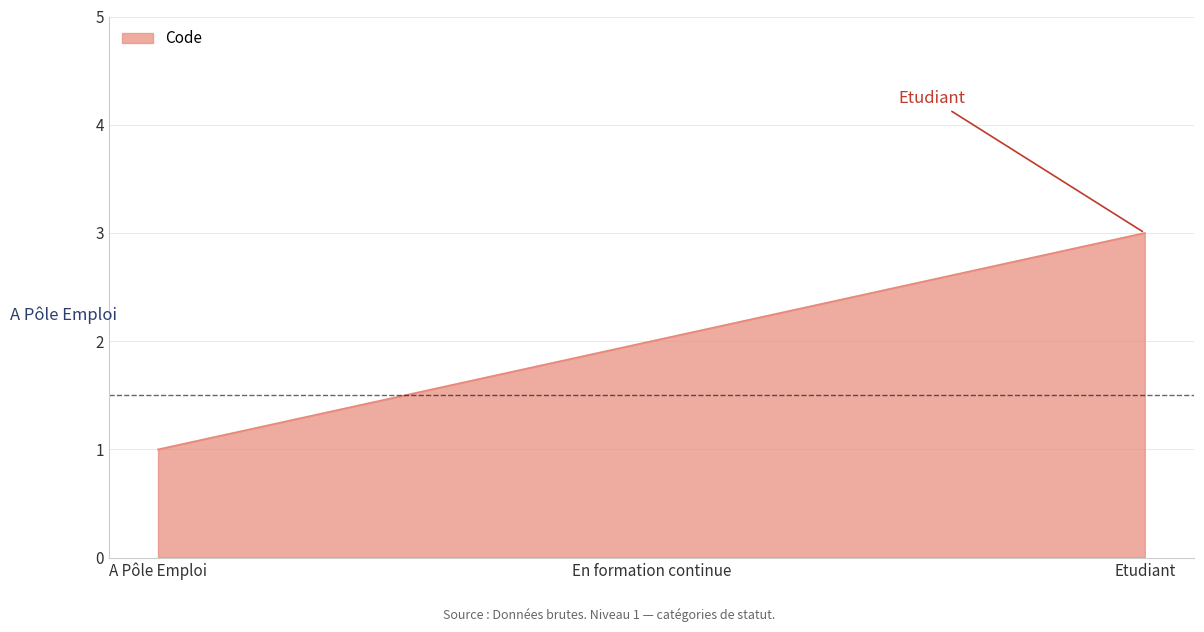

What position from the right is Etudiant?

1